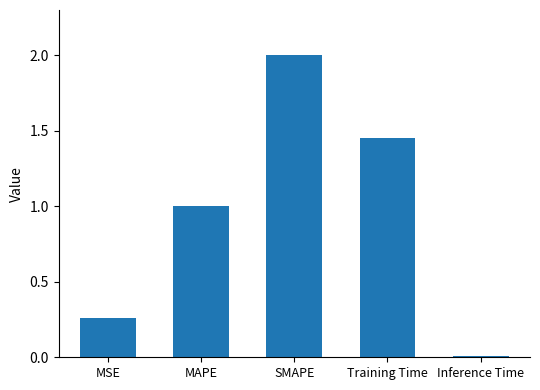

List the labels in order of value, largest first.

SMAPE, Training Time, MAPE, MSE, Inference Time